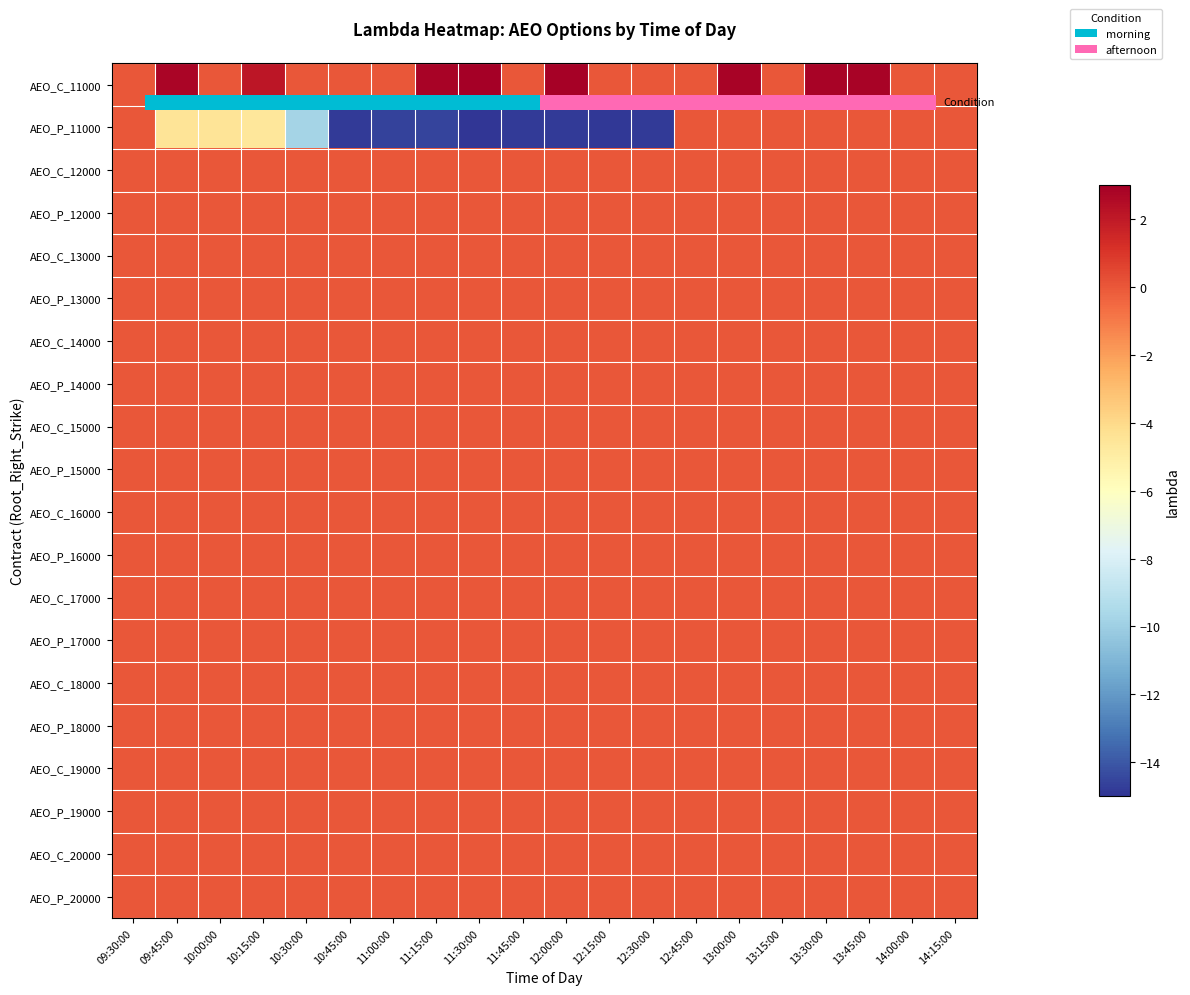

What is the difference between the AEO_P_11000 values at 12:15:00 and 12:00:00?

0.1